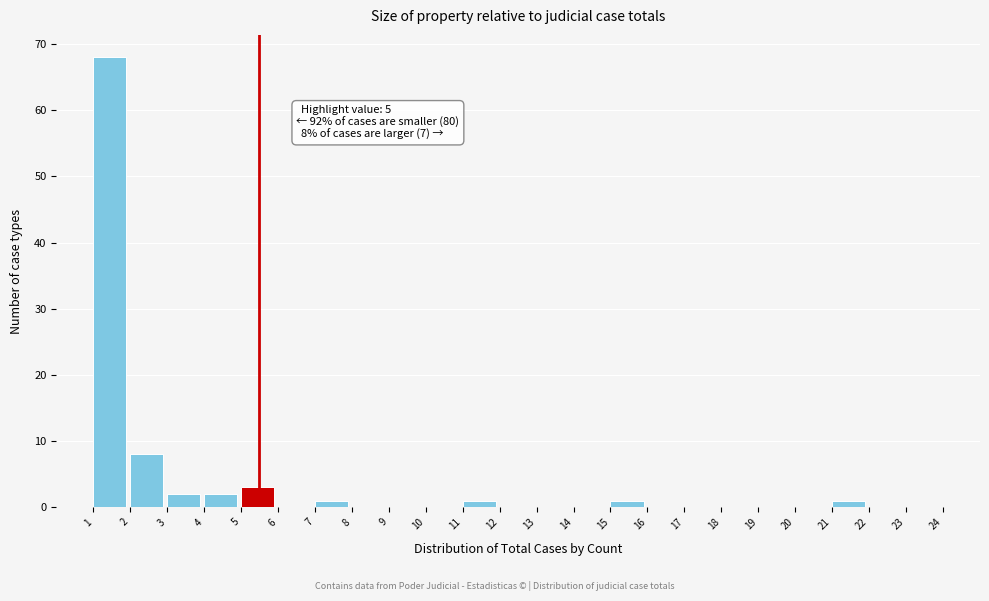

Which range on the x-axis has the tallest bar?

1 to 2